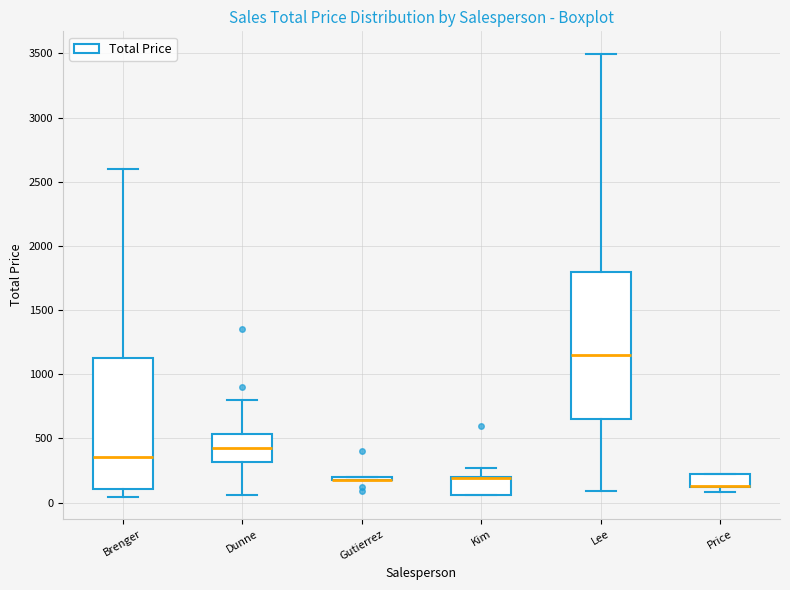

Reading left to right, read every box against the y-axis: the position of its median line, the range the box covers, and the ends of its whiskers. The values are not printed on the chart, so give them approximately, as read against the axis.

Brenger: median 350, box 100 to 1100, whiskers 50 to 2600
Dunne: median 400, box 300 to 550, whiskers 50 to 800
Gutierrez: box collapsed to a line at 200, whiskers 200 to 200
Kim: median 200 (drawn on the box's upper edge), box 50 to 200, whiskers 50 to 250
Lee: median 1150, box 650 to 1800, whiskers 100 to 3500
Price: median 150 (drawn on the box's lower edge), box 100 to 200, whiskers 100 (just below the box's lower edge) to 200